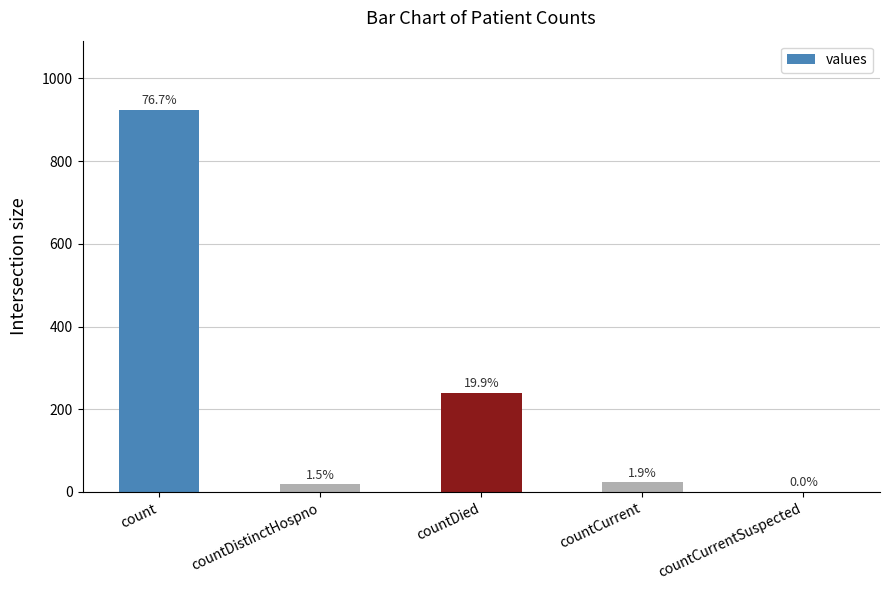

What is the difference between the maximum and second lowest values?

907